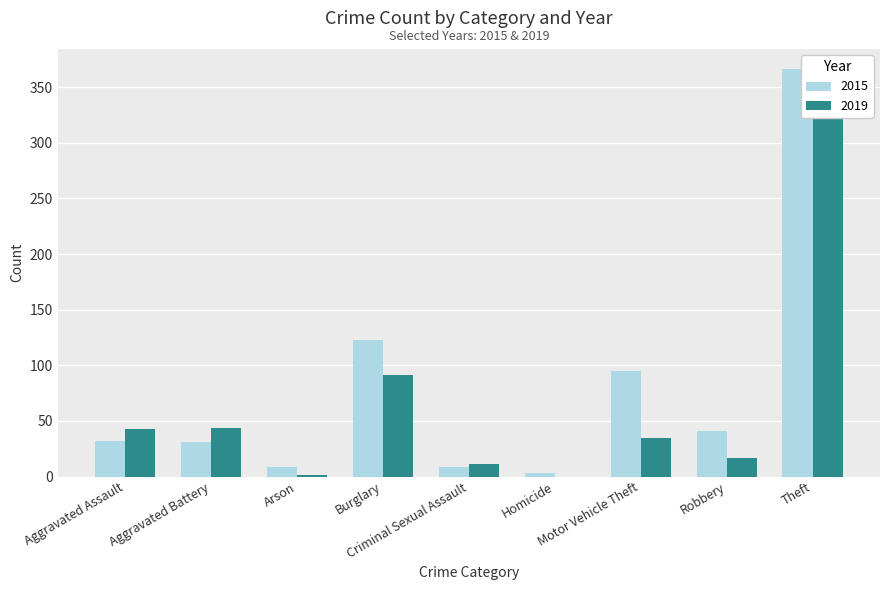

Are the bars horizontal?

No